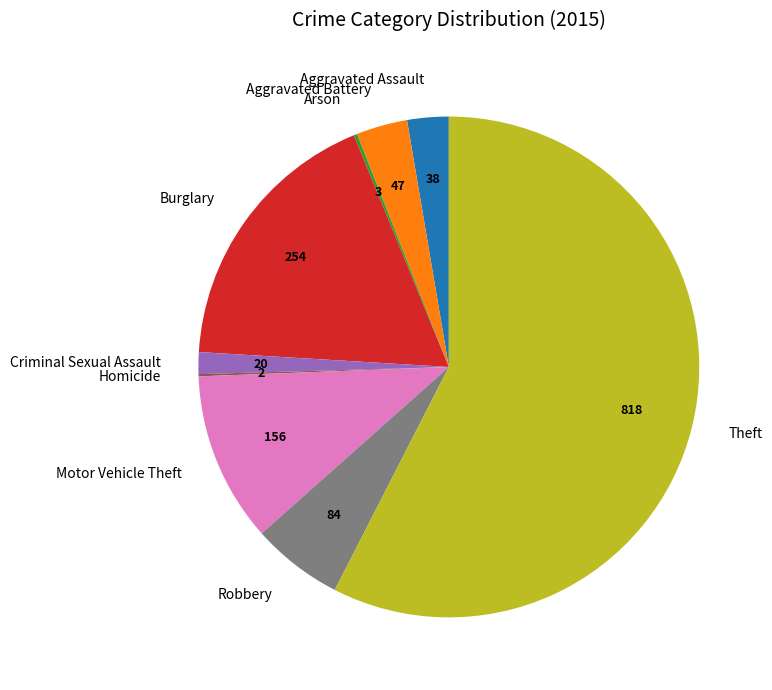

Which slice is the largest?

Theft